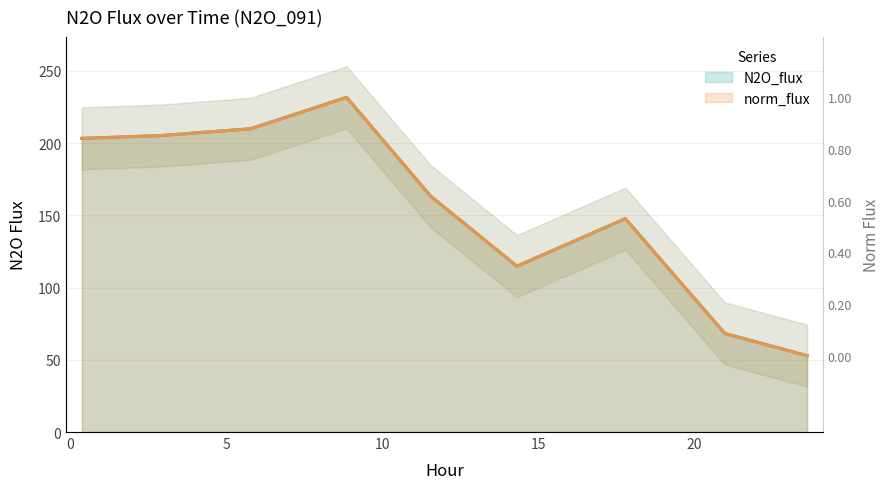

Which series has the largest range (max minus min)?

N2O_flux